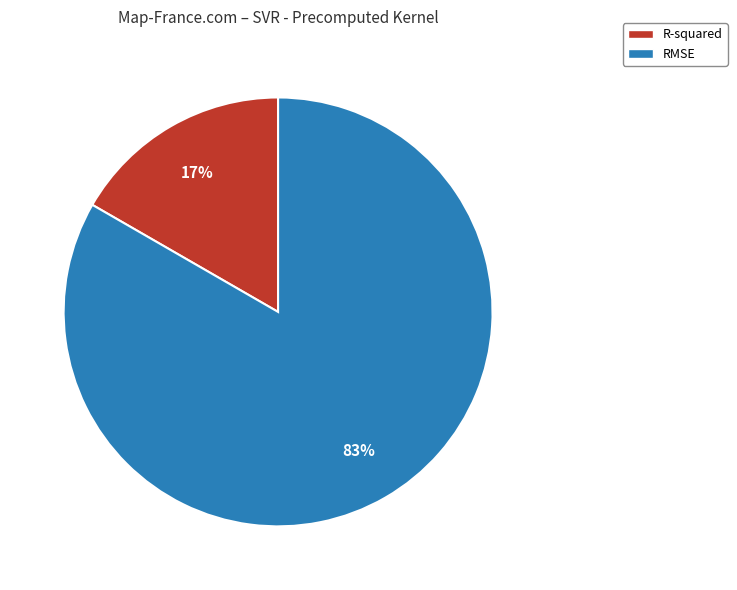

How many slices are in this pie chart?

2